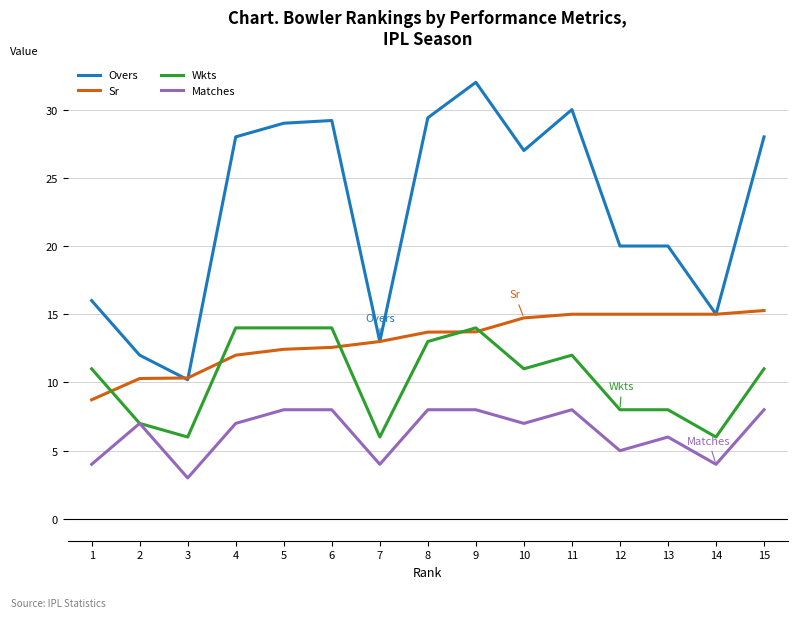

What is the difference between the maximum and minimum values in the Matches series?

5.0